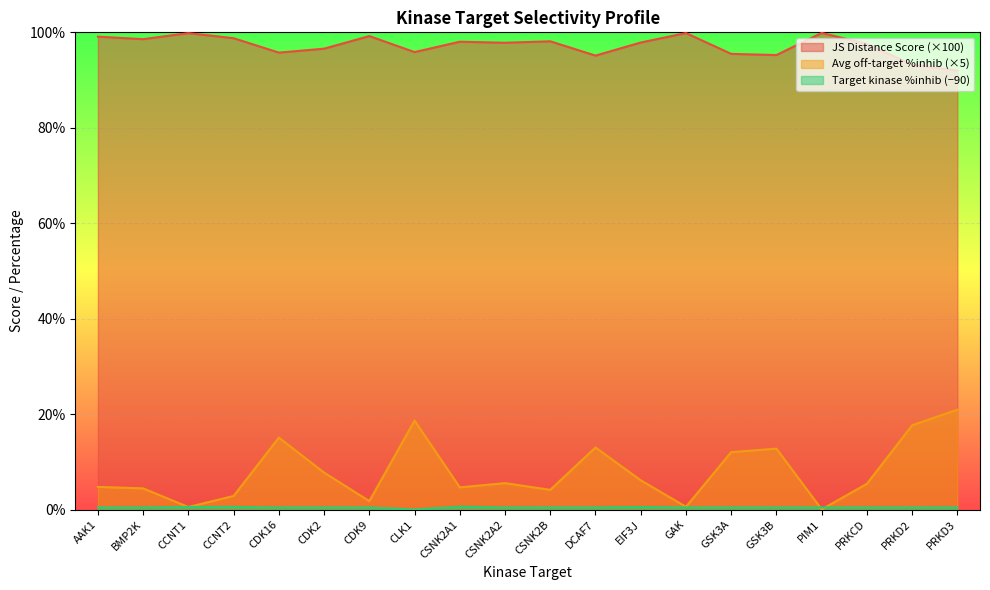

At CCNT2, list the series in order from largest to smallest.

JS Distance Score, Average off-target kinase %inhib, Target kinase %inhib